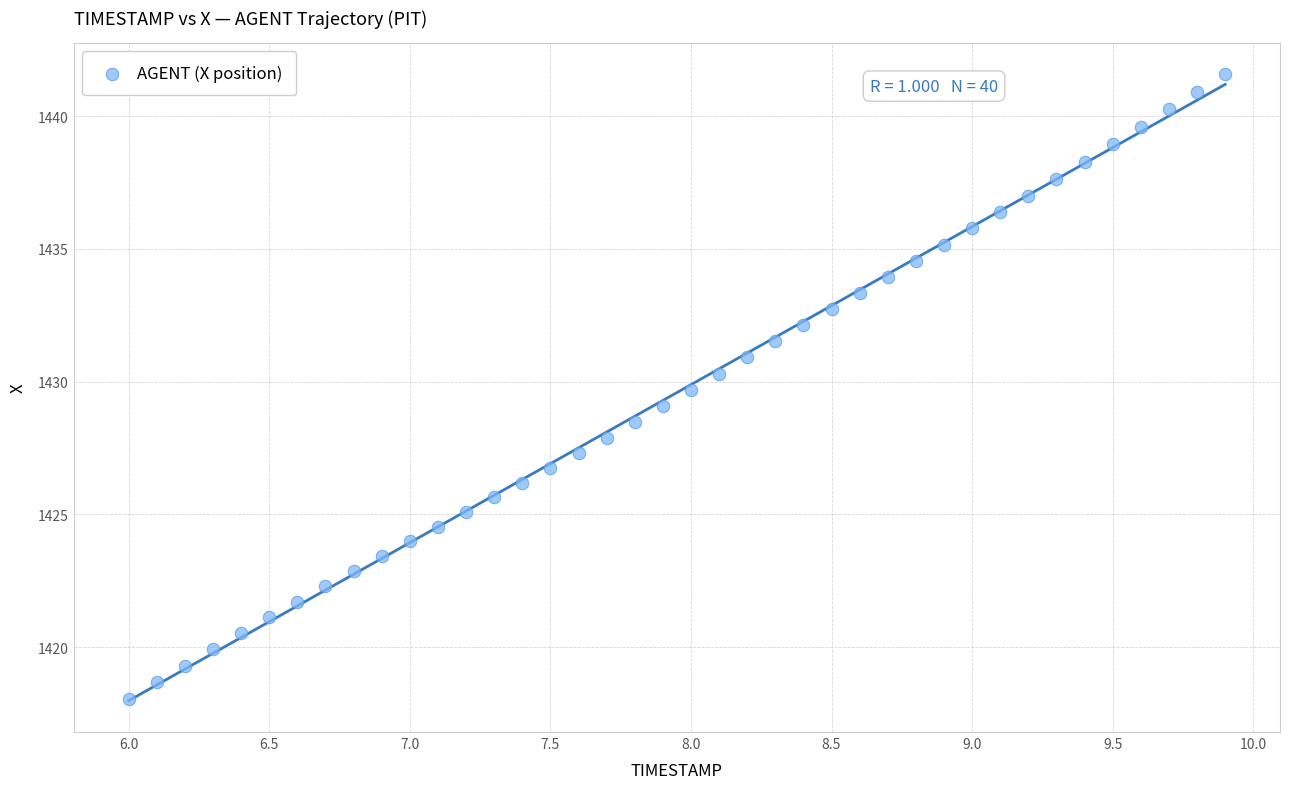

What is the range of Y values (max minus min)?

23.5